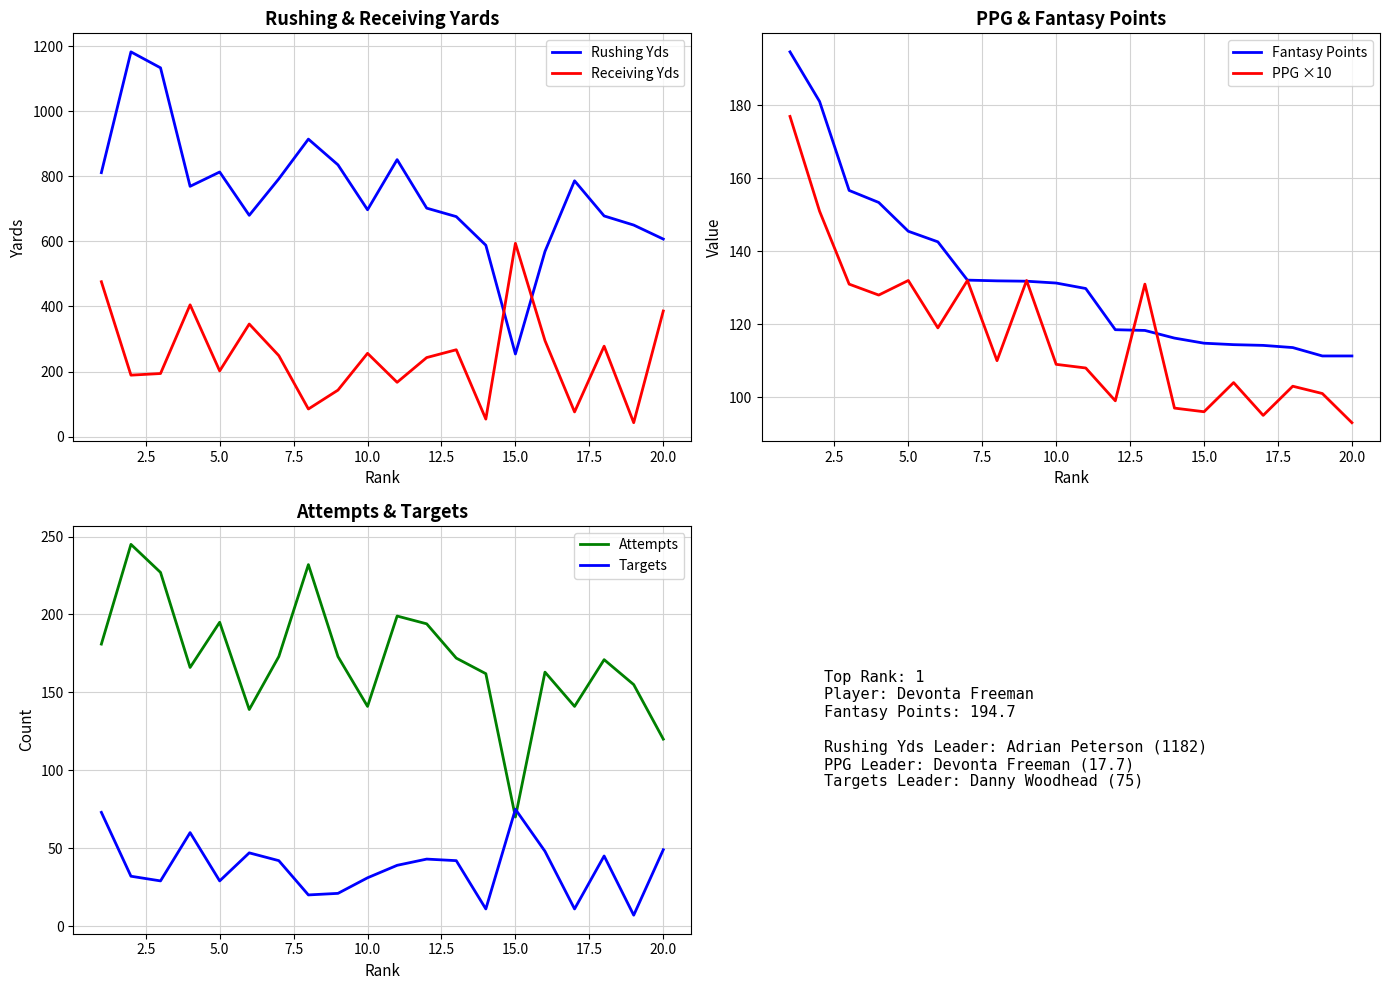

What is the lowest value of the Rushing Yds series?

254